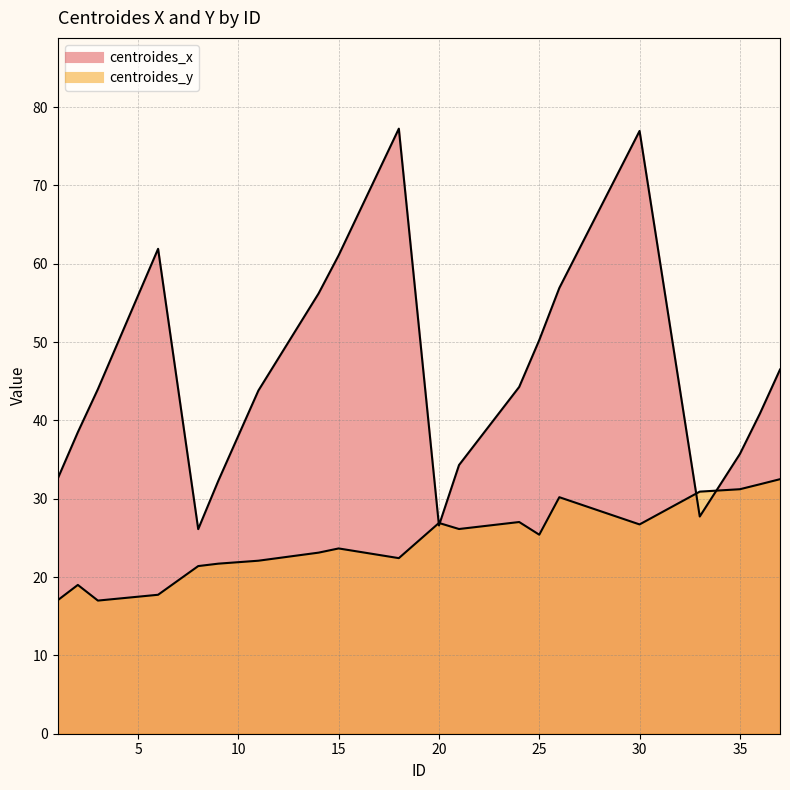

Between which two adjacent categories do centroides_y and centroides_x first intersect?

18 and 20